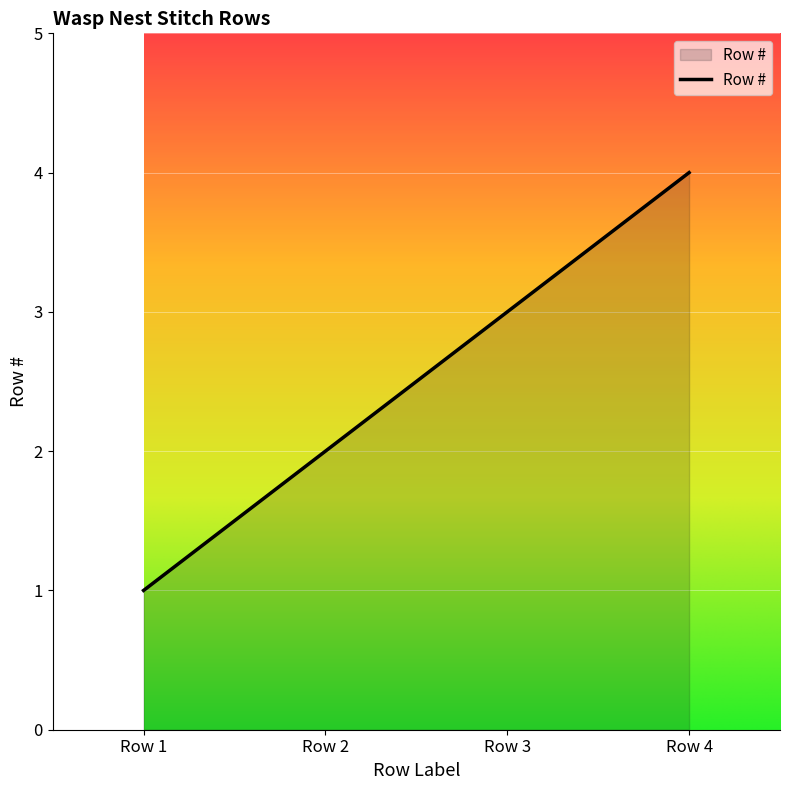

What is the change in value from Row 1 to Row 3?

+2